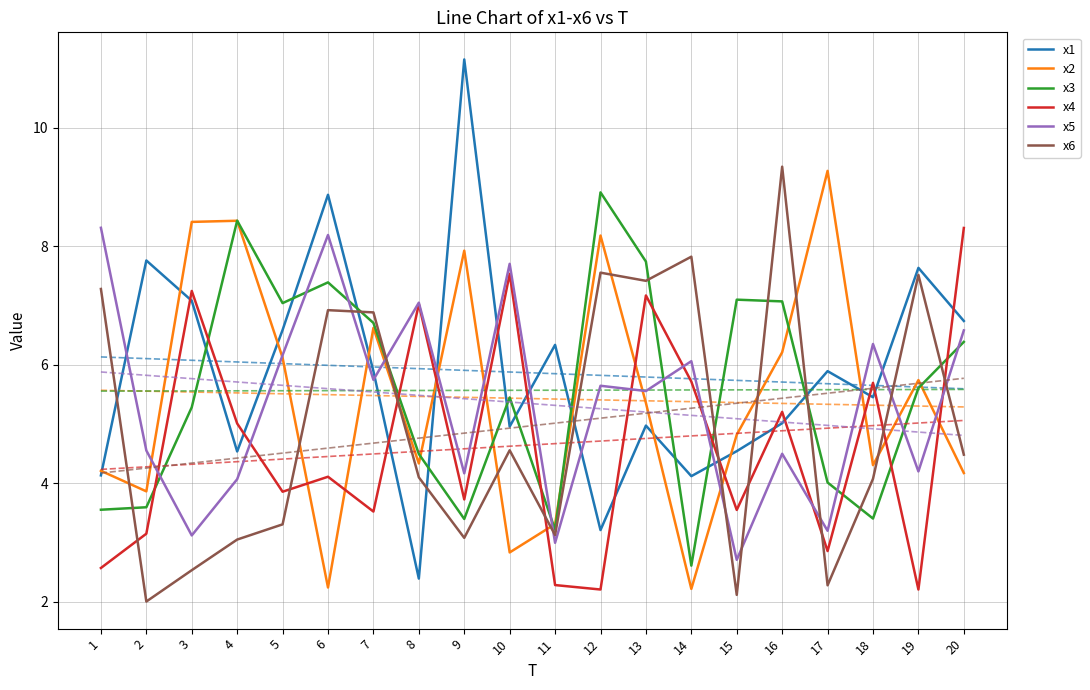

Which series has the largest total across all categories?

x1